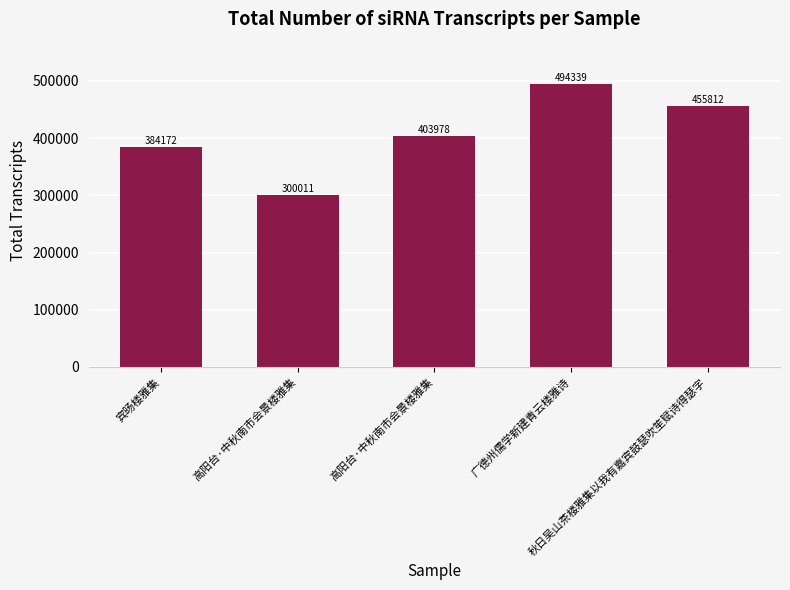

What is the label of the 2nd bar from the right?

广德州儒学新建青云楼雅诗